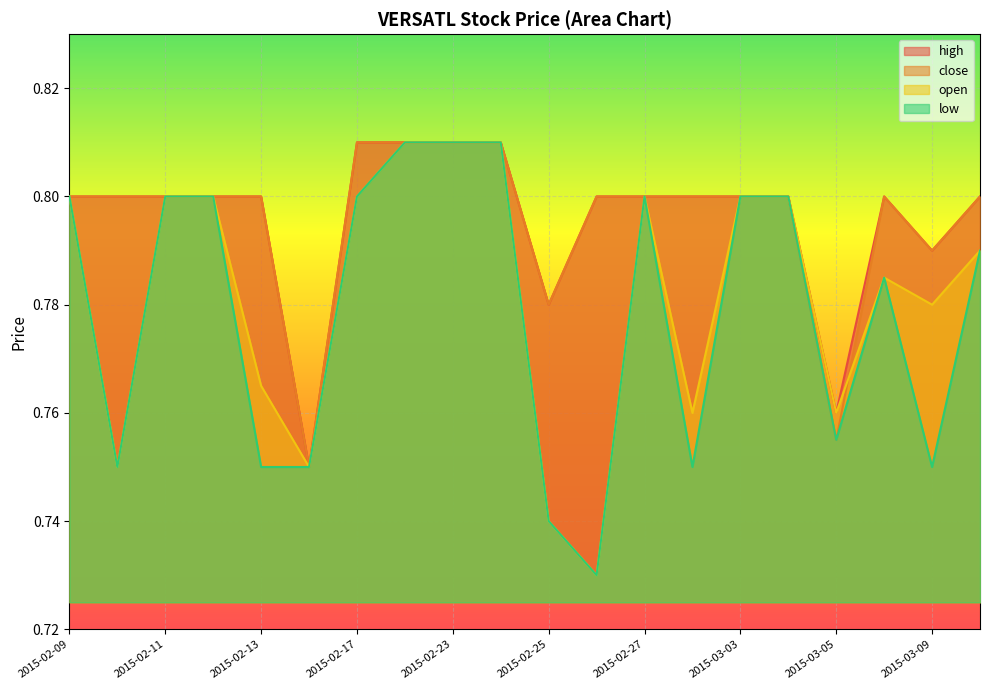

How many categories are shown in the chart?

20